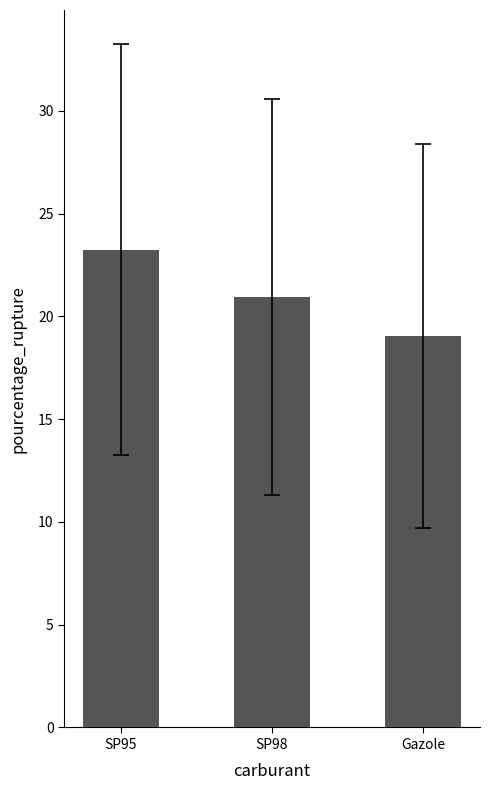

The chart shows a value of 20.9 at SP98. True or false?

True